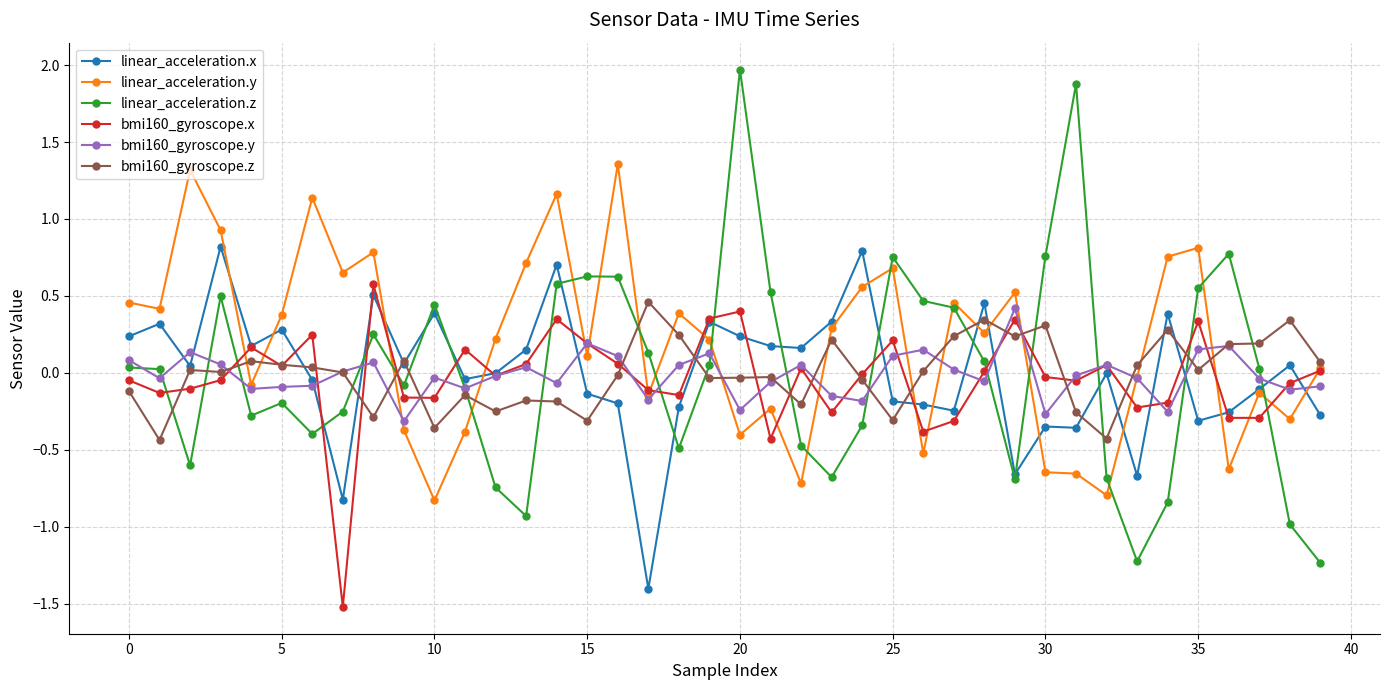

What is the greatest value displayed?

2.0